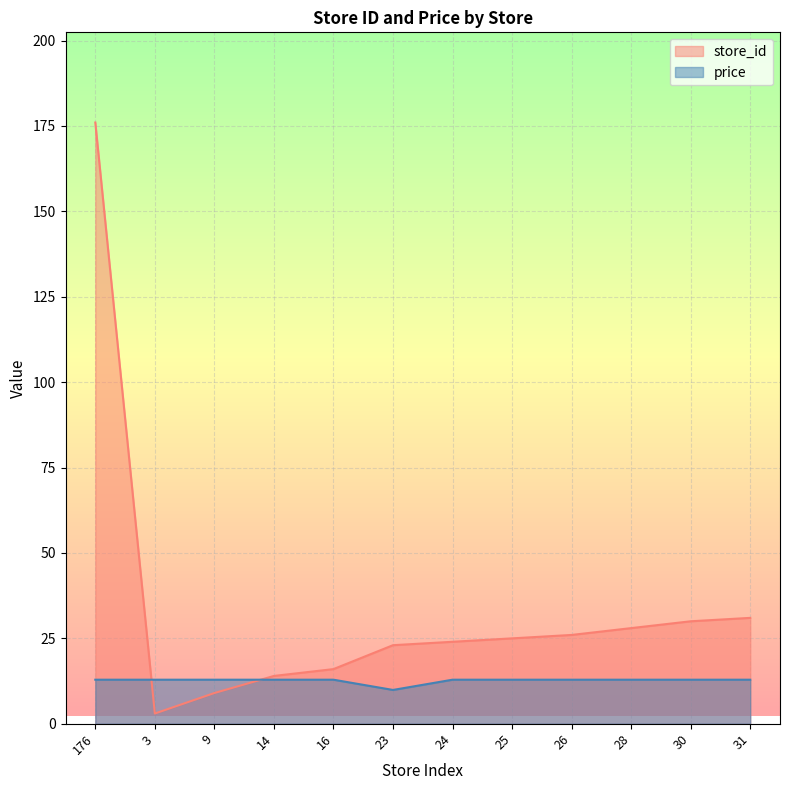

Does the chart display data point markers on the line(s)?

No